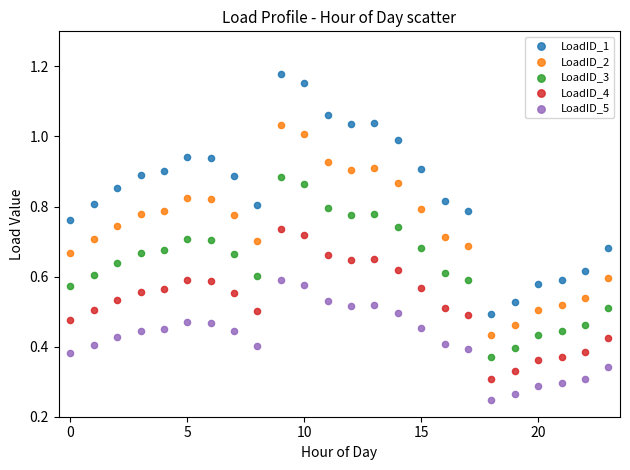

Which series reaches the maximum Y coordinate?

LoadID_1